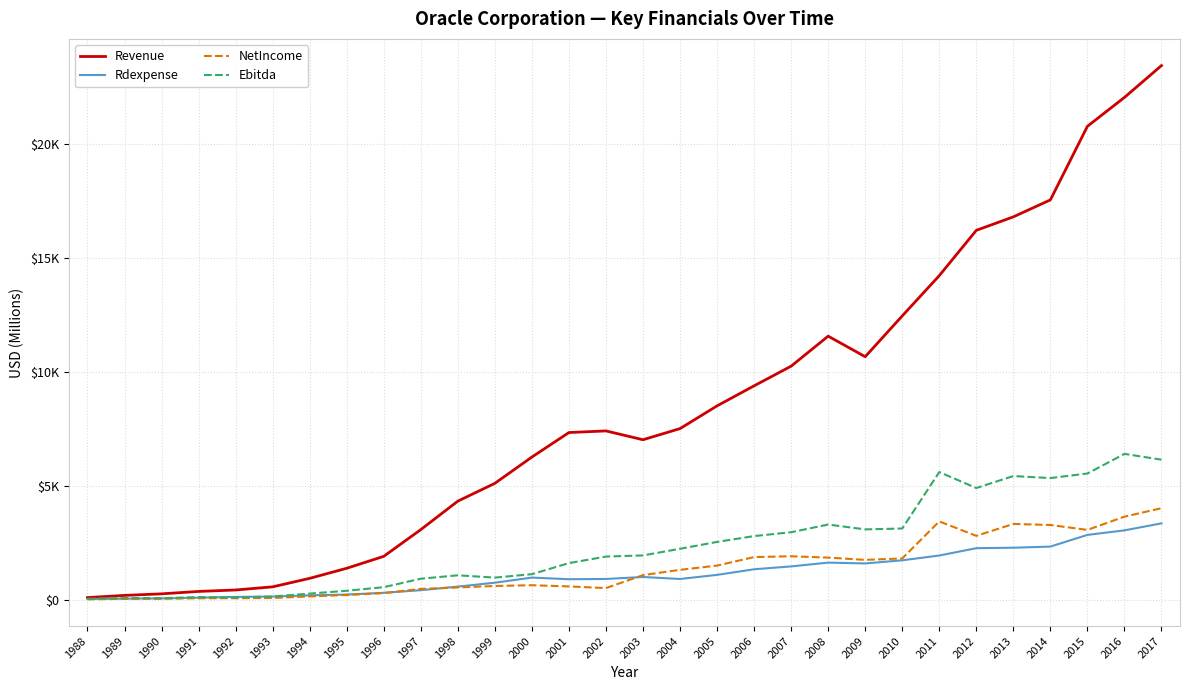

Between which two adjacent categories do Rdexpense and Ebitda first intersect?

1991 and 1992